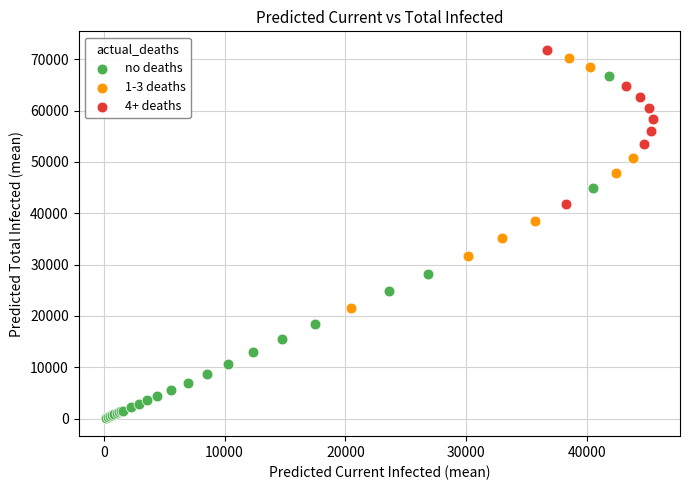

Which series has the widest spread of Y values?

no deaths